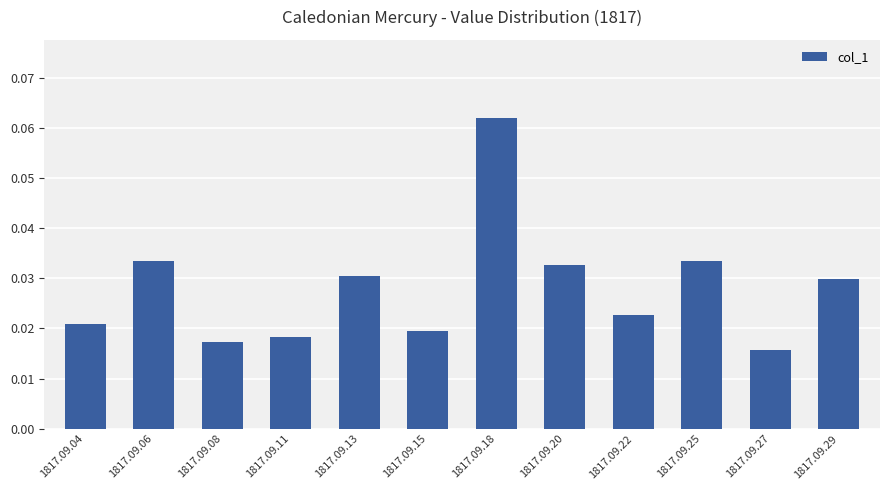

Which has a higher value, 1817.09.15 or 1817.09.18?

1817.09.18